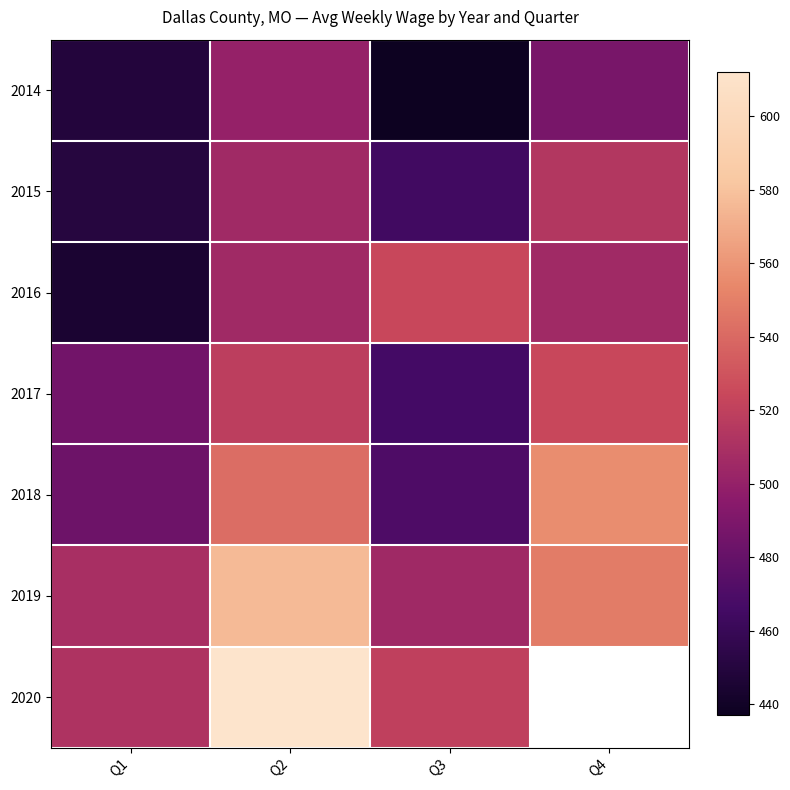

The value of 2015 at Q2 is 506.0. True or false?

True